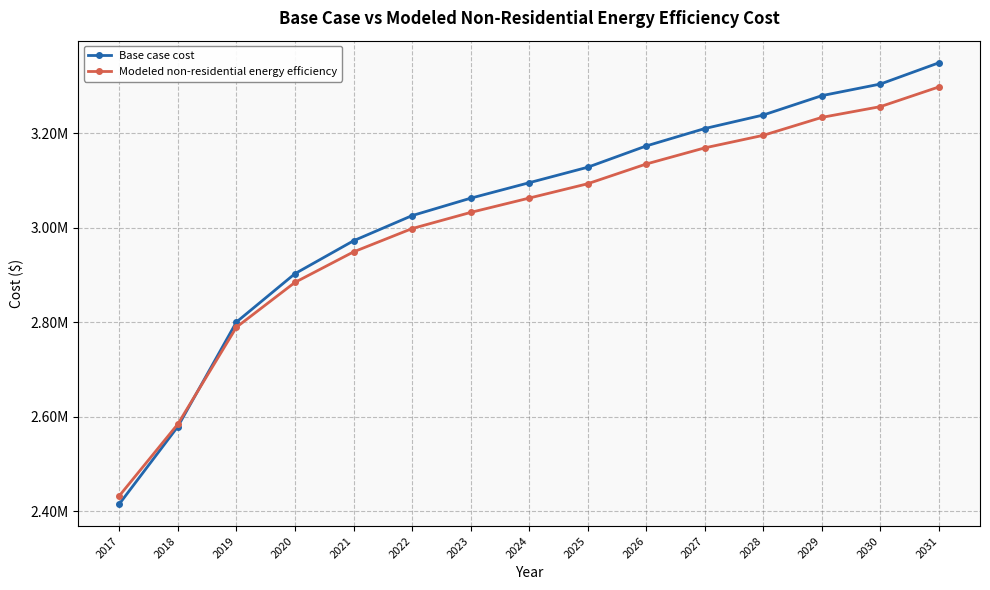

Reading left to right, extract all data points from this chart.

Base case cost: 2415405.4	2579128.7	2800155.2	2902482.3	2972064.7	3025274.8	3062112.6	3094857.2	3127601.9	3172625.8	3209463.6	3238115.1	3279046.0	3303604.5	3348628.4
Modeled non-residential energy efficiency: 2432648.9	2584386.8	2789232.9	2884069.1	2948557.7	2997872.5	3032013.5	3062361.1	3092708.7	3134436.6	3168577.6	3195131.8	3233066.2	3255826.9	3297554.8